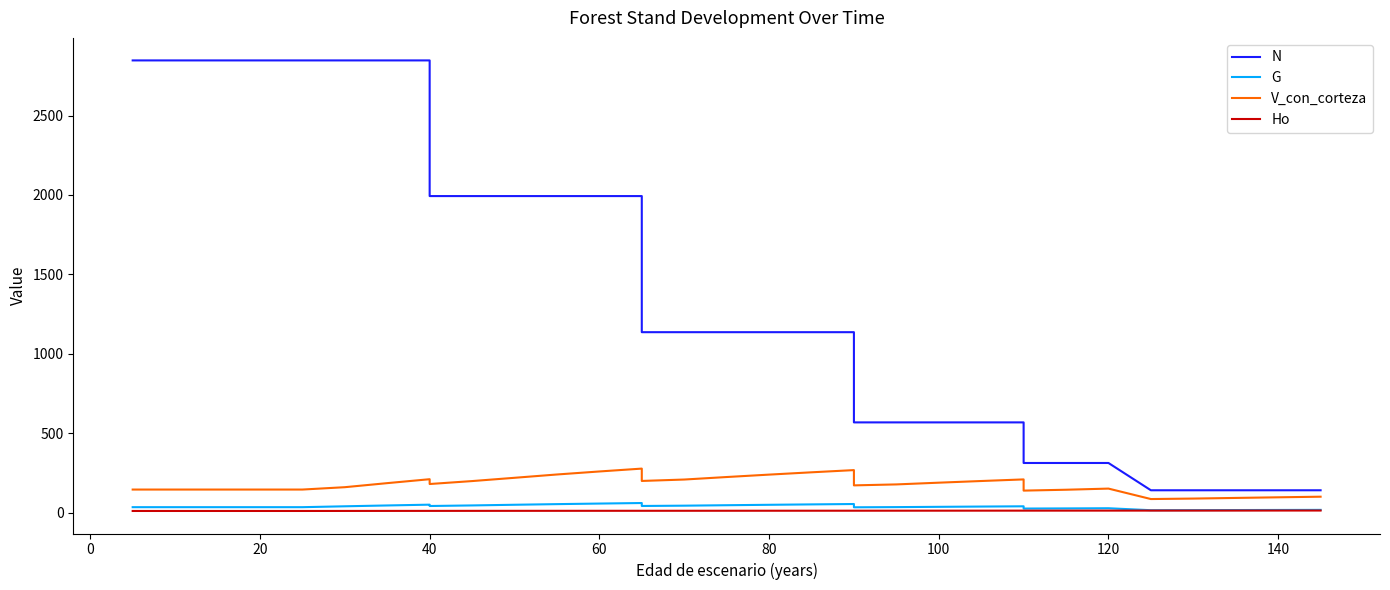

What is the maximum value for N?

2847.1